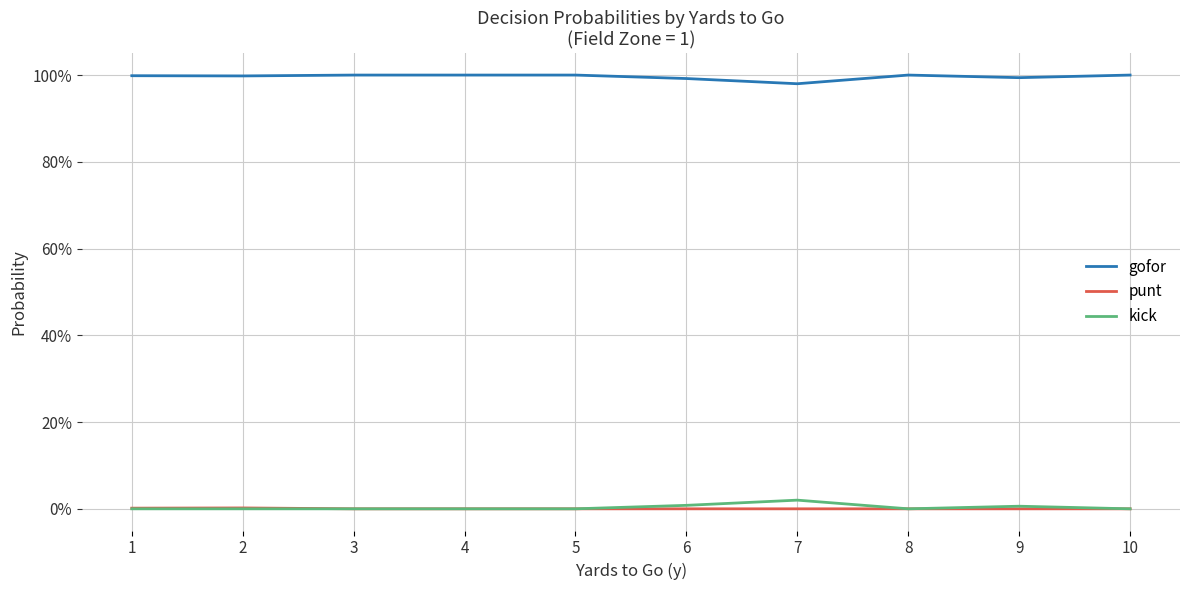

Is this an area chart (filled region under the line)?

No